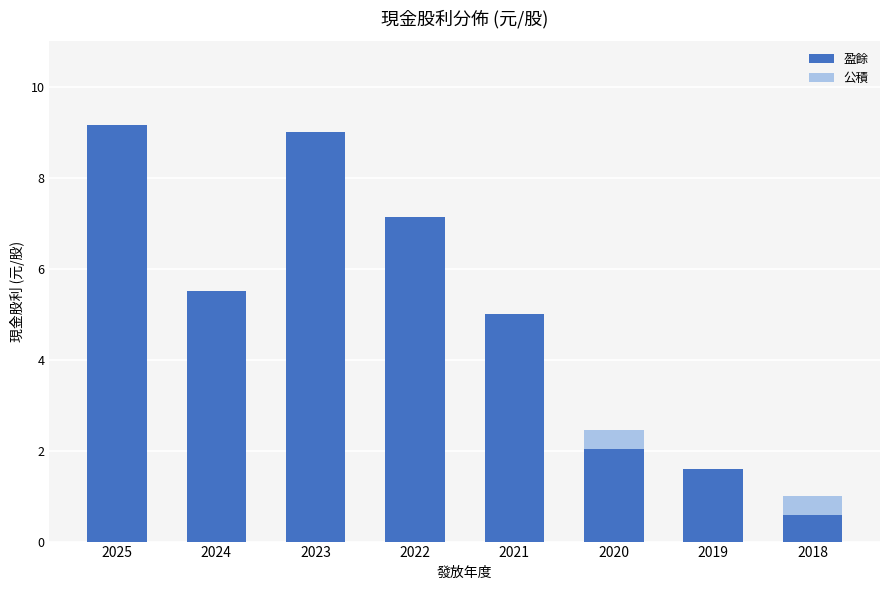

What is the total value across all series at 2022?

7.1